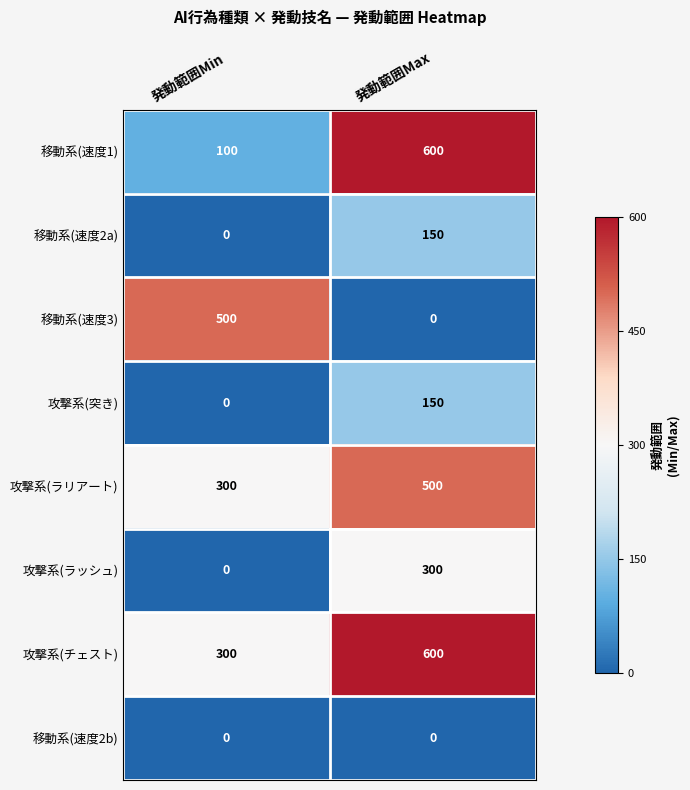

What is the difference between the maximum and minimum values in the 移動系(速度2a) series?

150